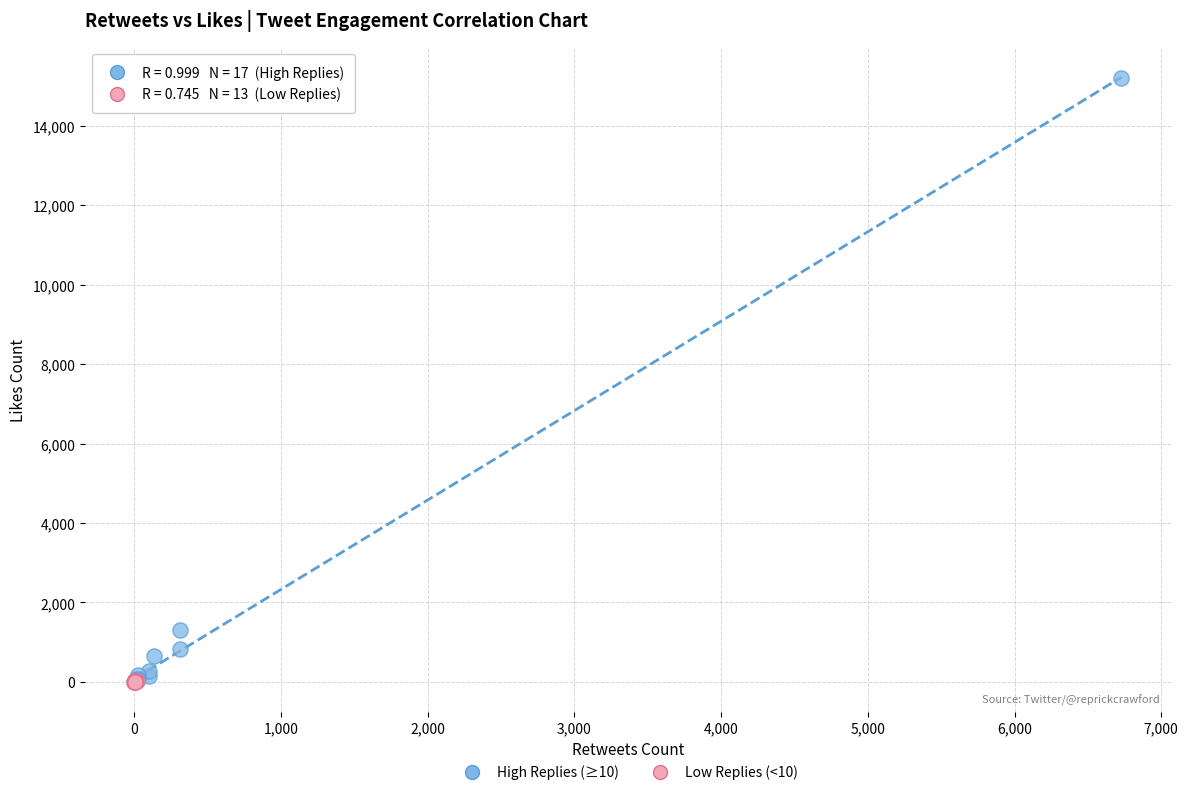

Which series contains the highest Y value?

High Replies (≥10)